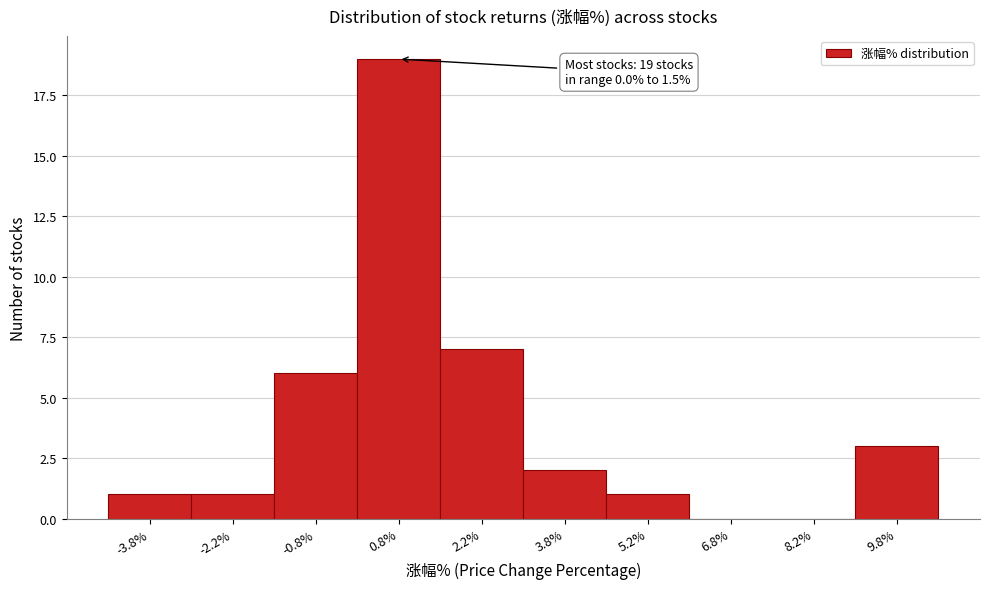

Over which range of the x-axis is the bar tallest?

0.0 to 1.5